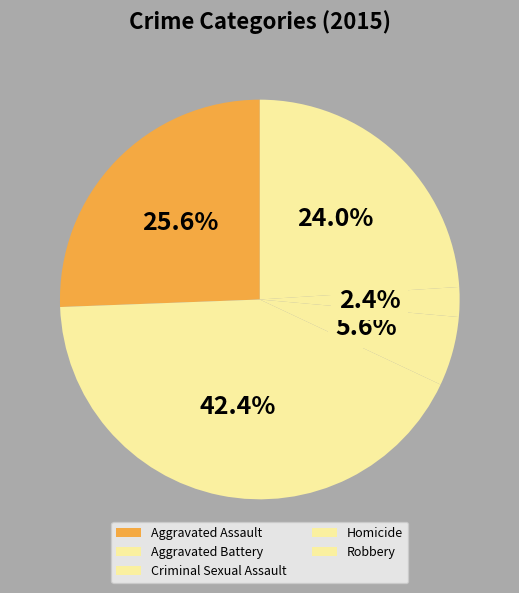

Which slice is the smallest?

Homicide